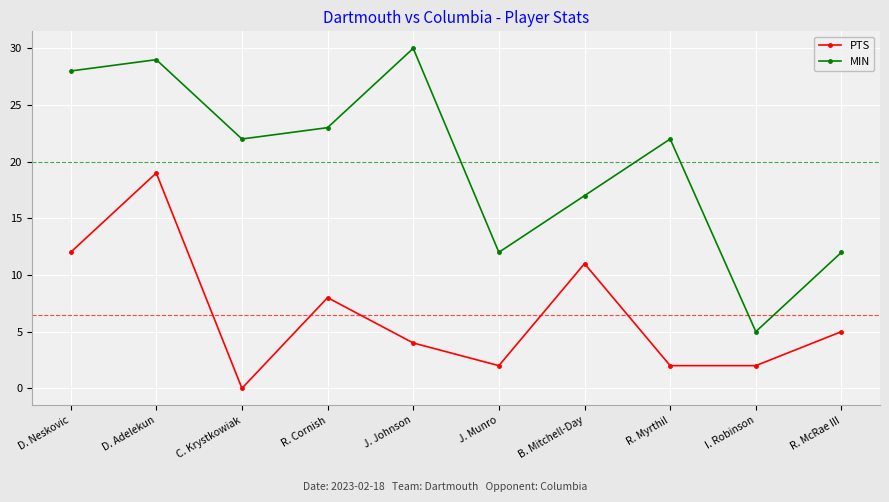

How many distinct data groups are displayed?

2